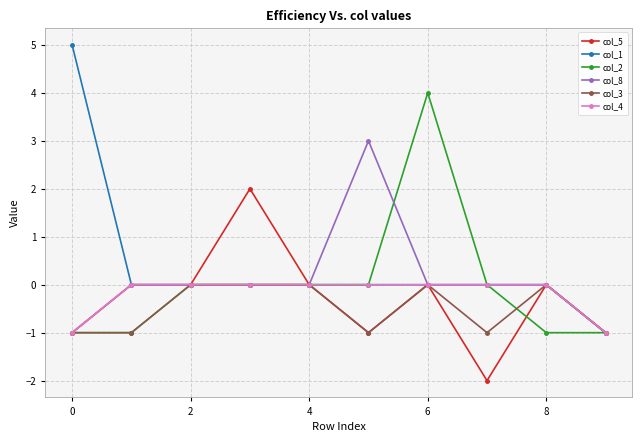

Which series has the widest spread of values?

col_1